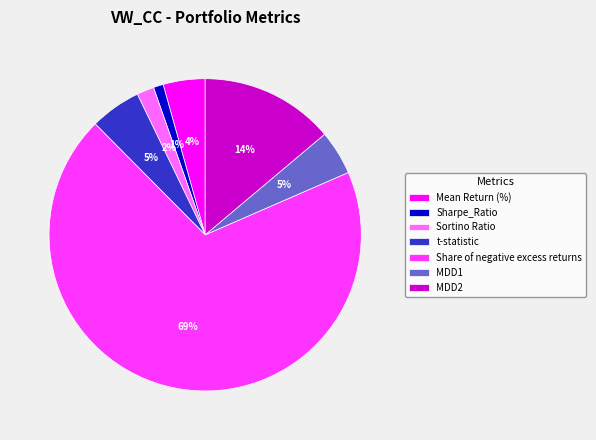

Count the number of slices in the pie.

7